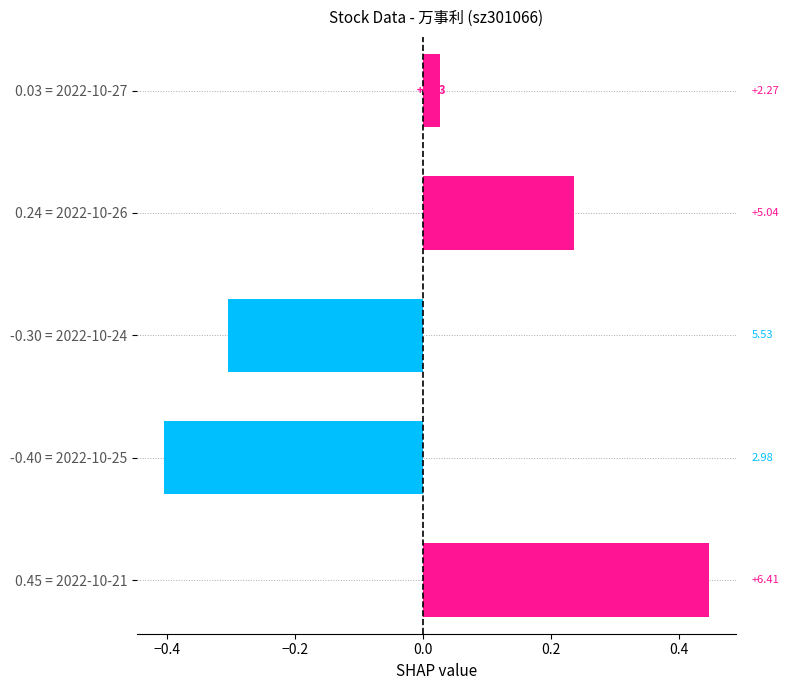

What is the change in value from -0.40 = 2022-10-25 to 0.24 = 2022-10-26?

+0.6